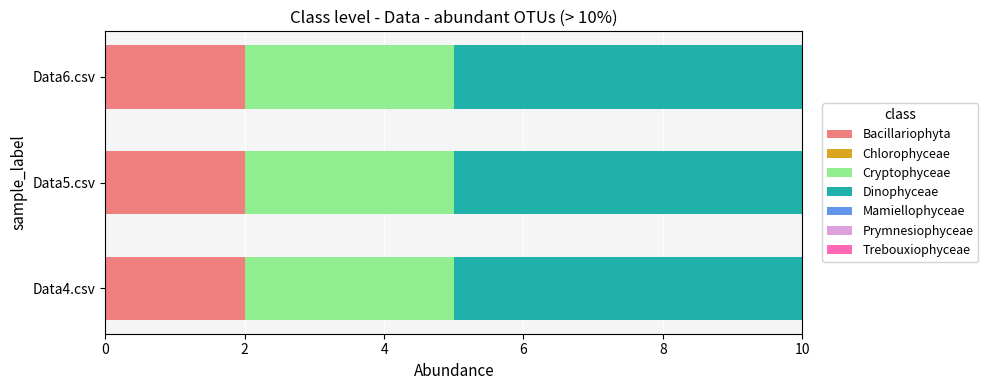

What is the sum of all Bacillariophyta values?

6